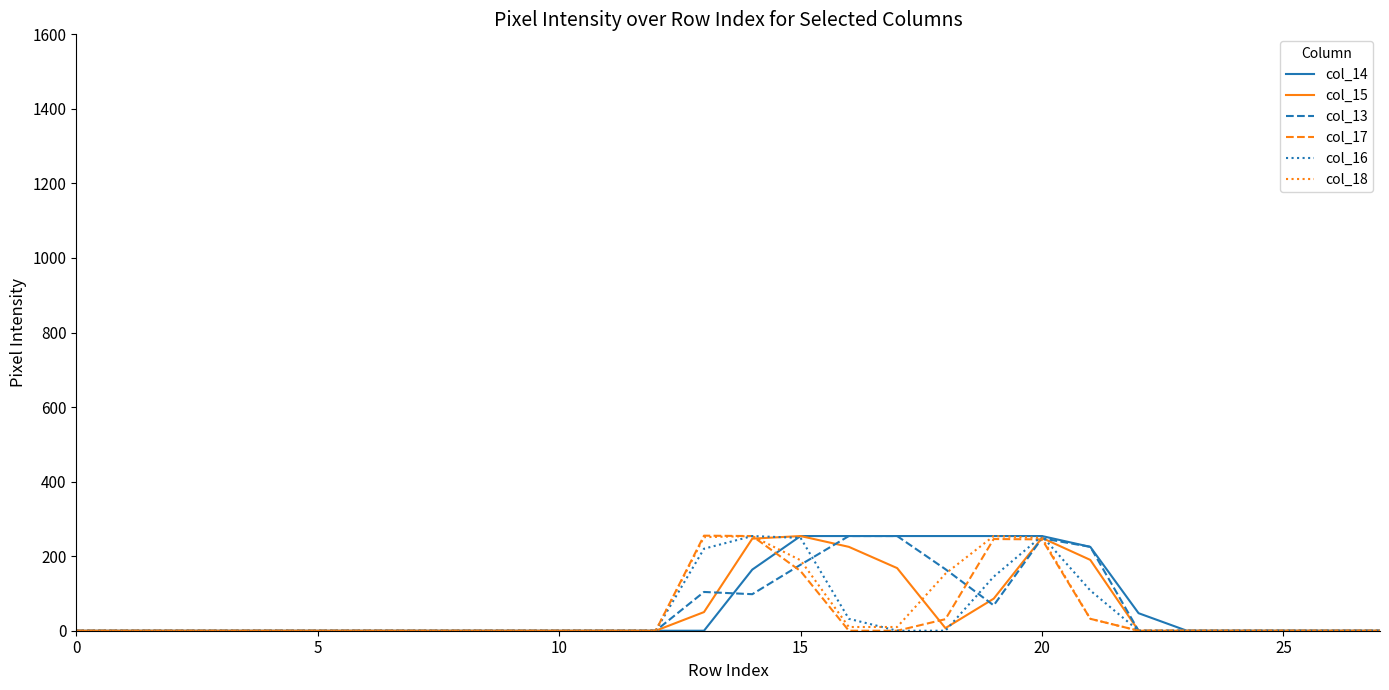

True or false: col_16 and col_17 cross at least once.

True